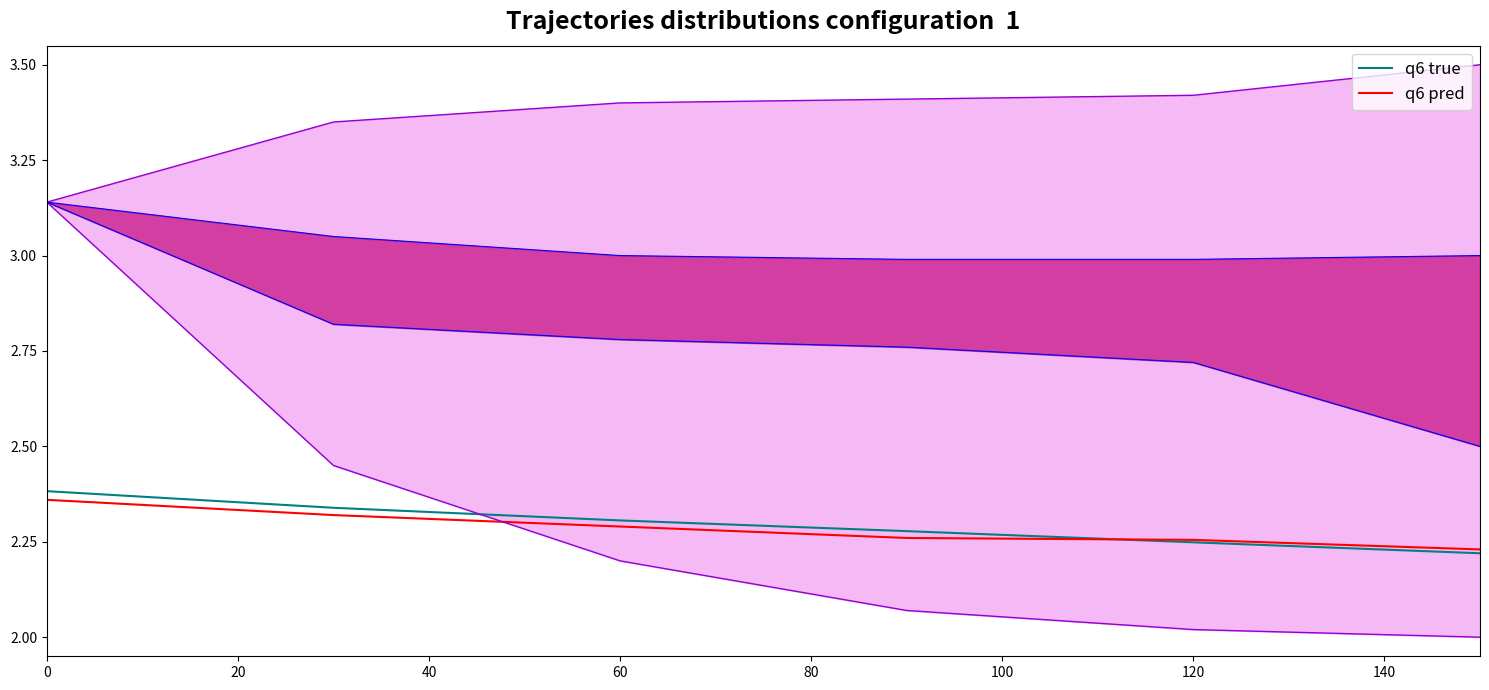

The value of q6 pred at 120 is 0.8. True or false?

False